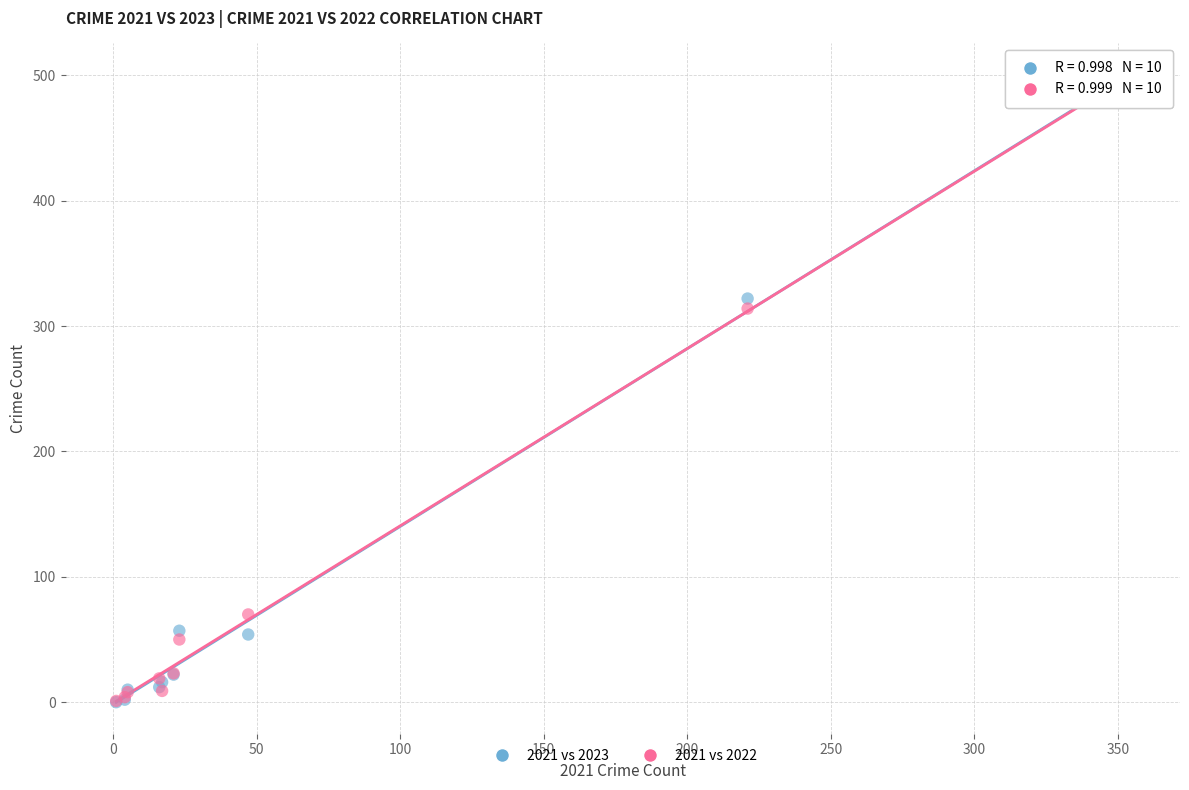

Across all series, what Y value is closest to 249?

314